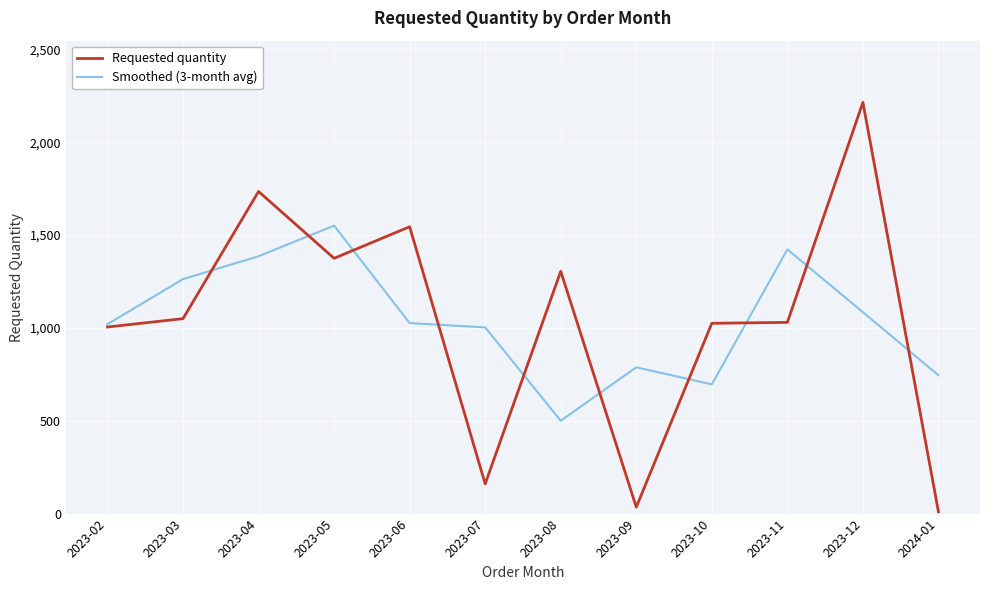

What is the difference between the second highest and minimum values in the Requested quantity series?

1725